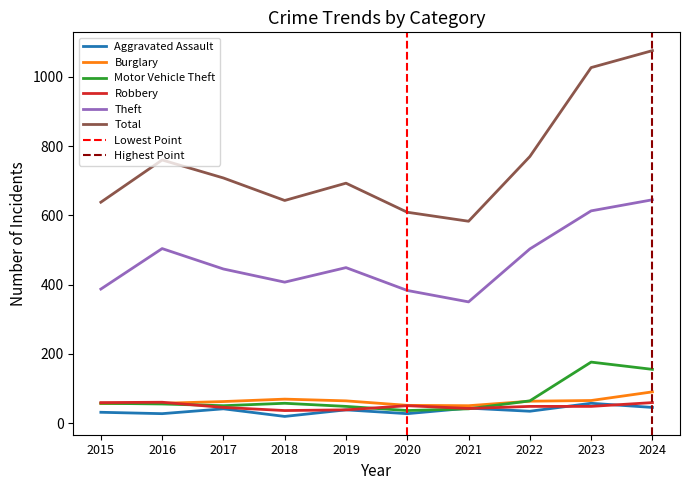

What is the difference between the highest and lowest values at 2021?

542